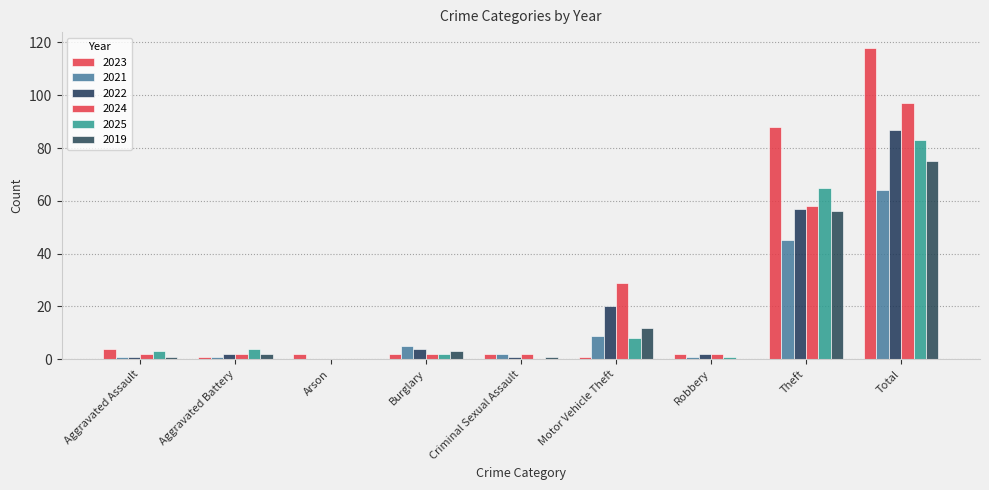

How many groups of bars are there?

9